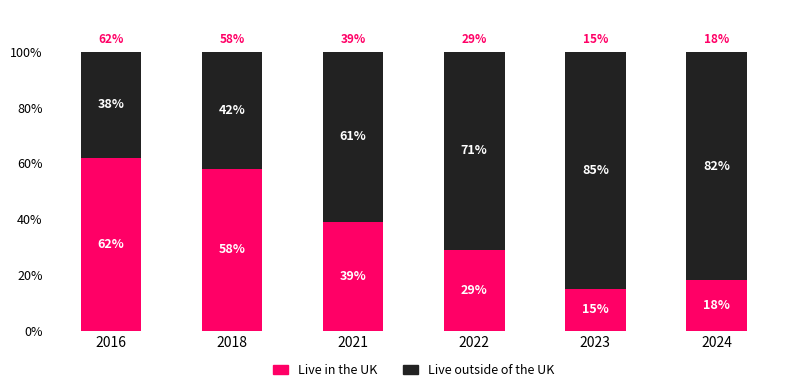

How many distinct data groups are displayed?

2